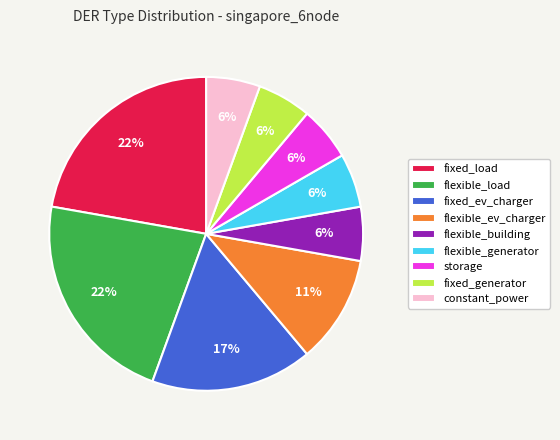

To the nearest percent, what percentage of the pie is fixed_ev_charger?

17%